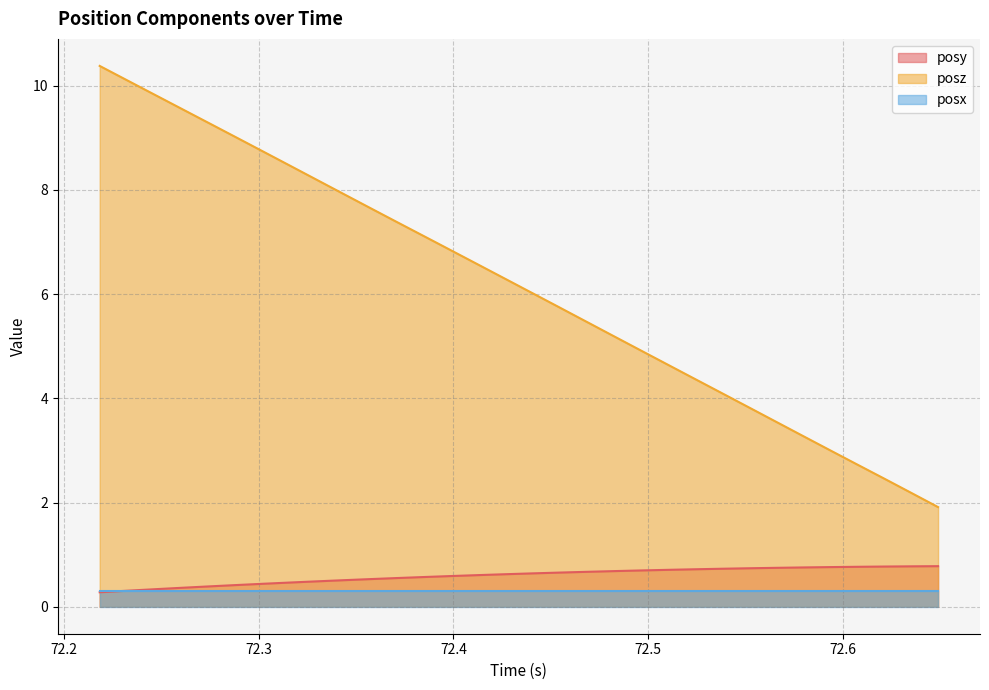

What are all the series names shown in the legend?

posy, posz, posx